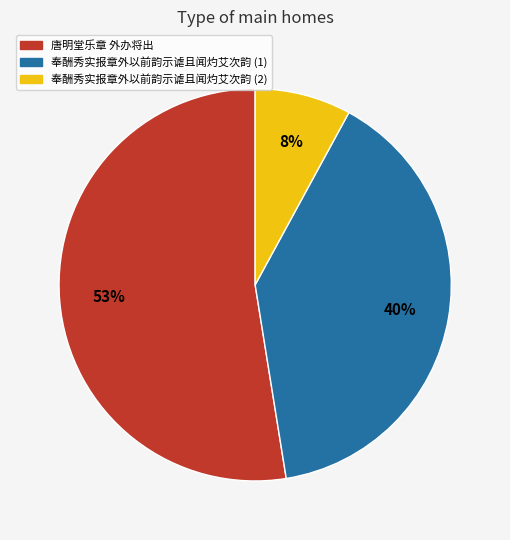

To the nearest percent, what is the average slice percentage?

33%